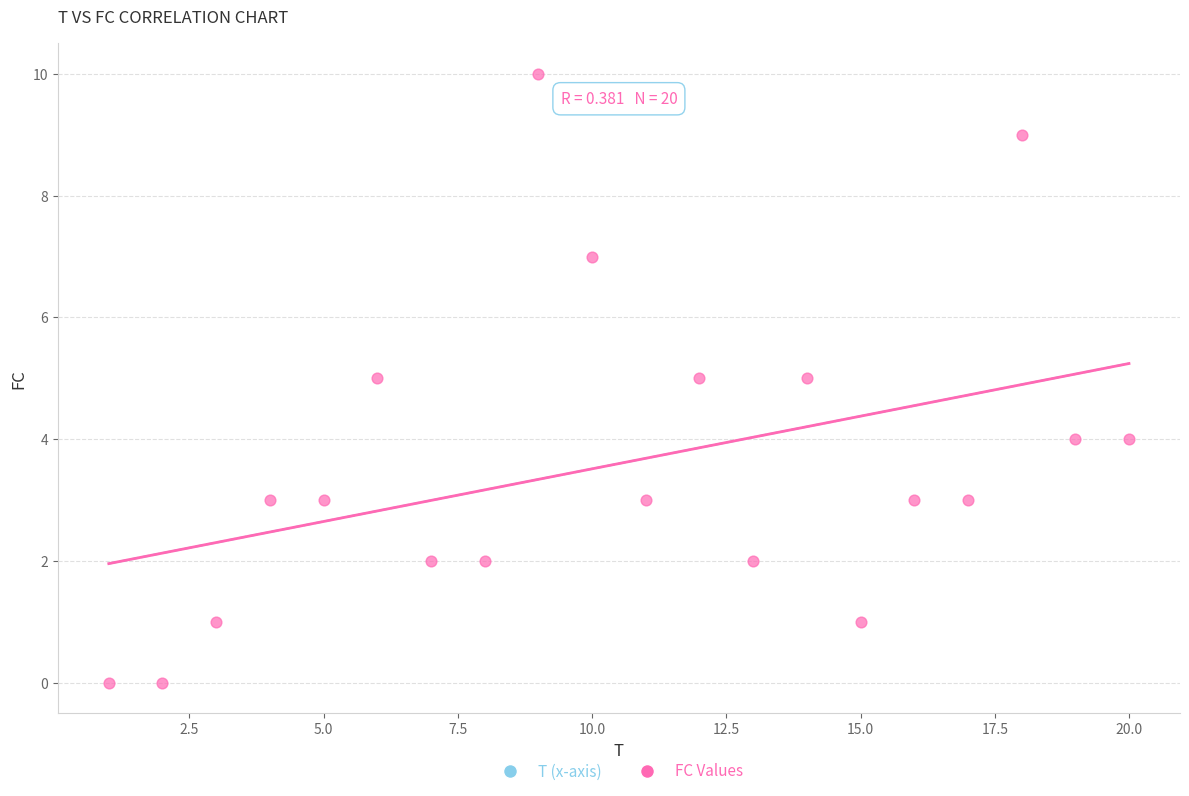

What is the range of Y values (max minus min)?

10